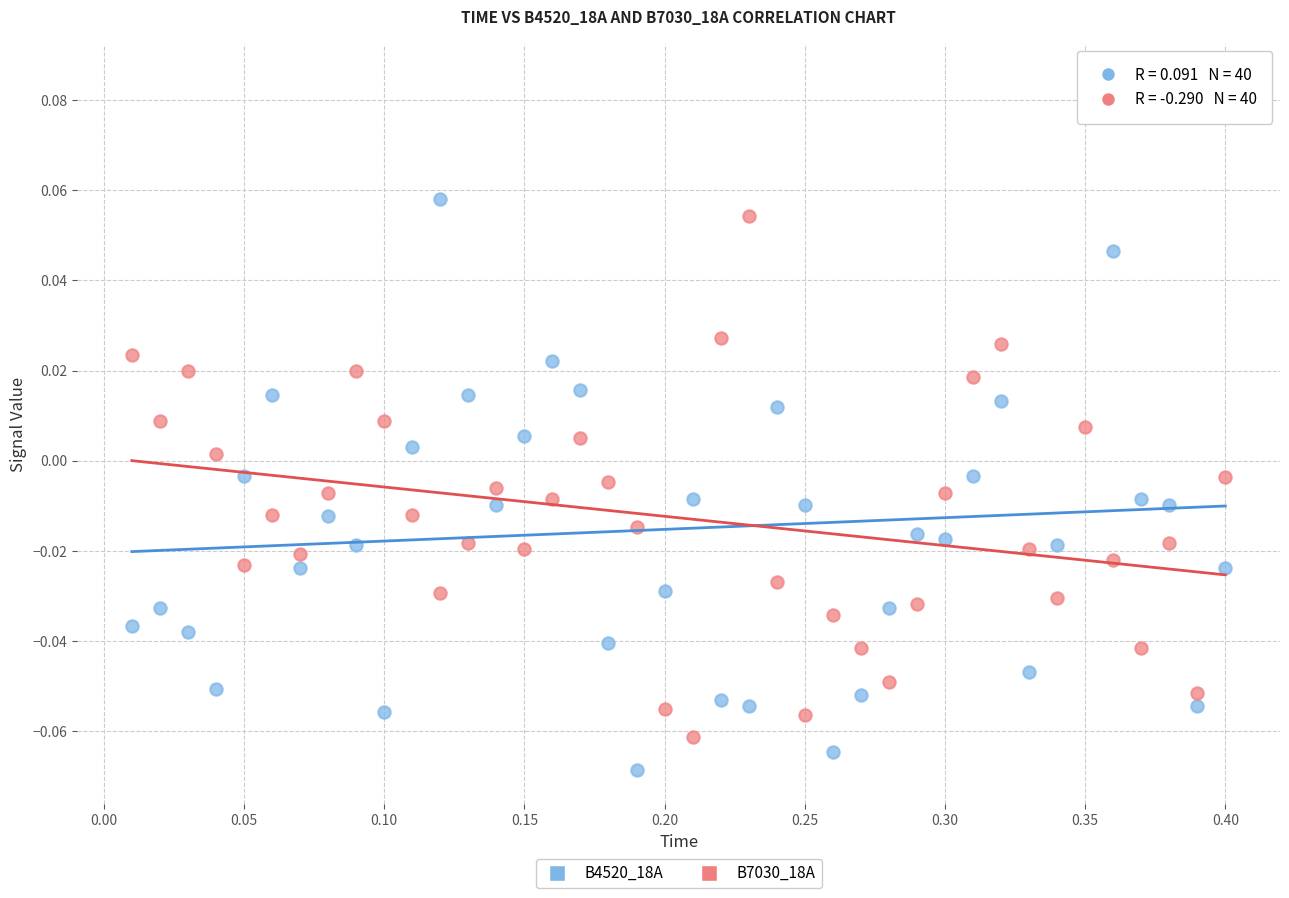

Across all data points, what is the range of X values (max minus min)?

0.4